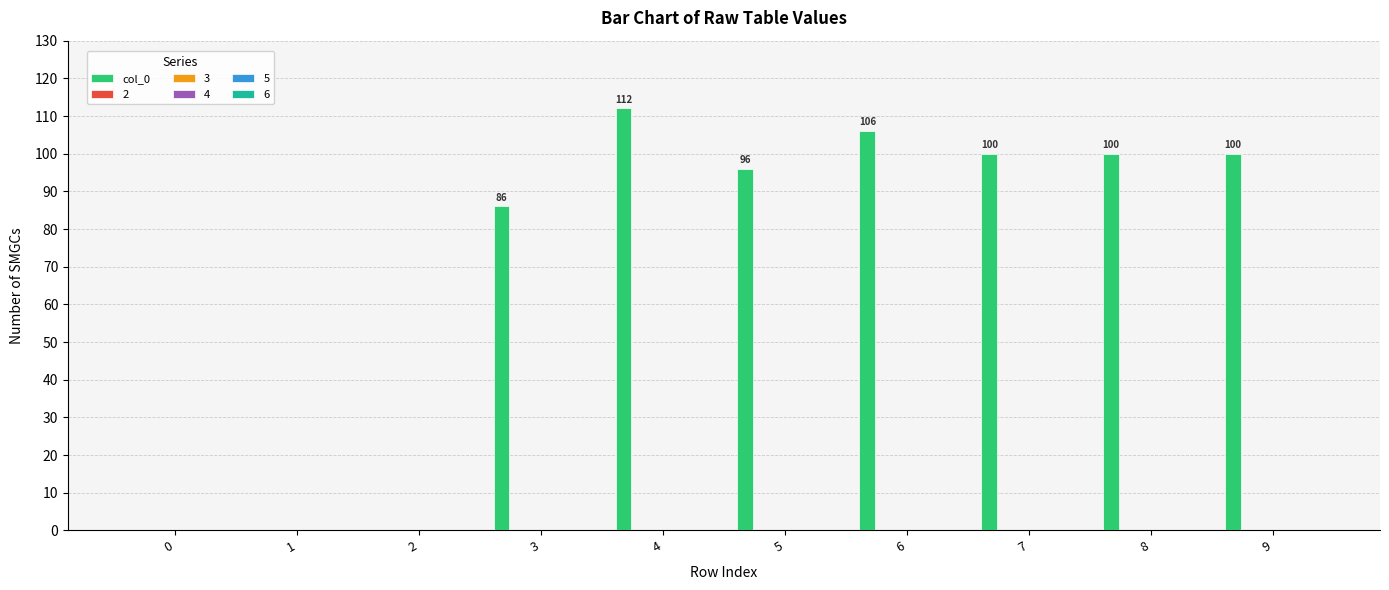

What is the average value?

70